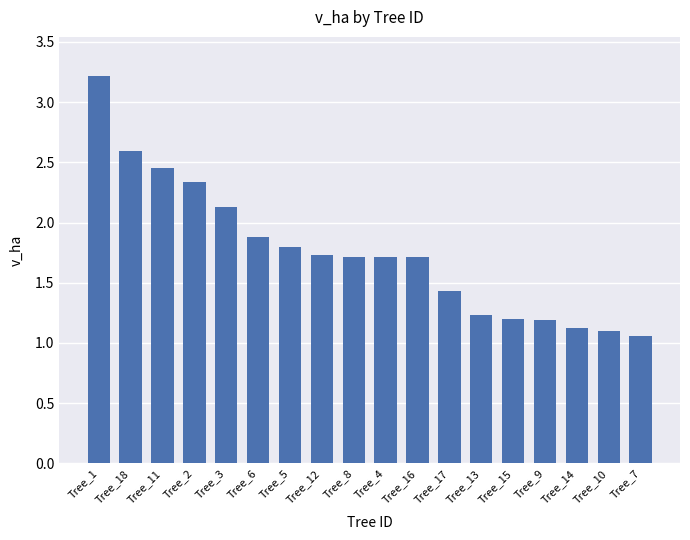

What is the difference between the second highest and second lowest values?

1.5